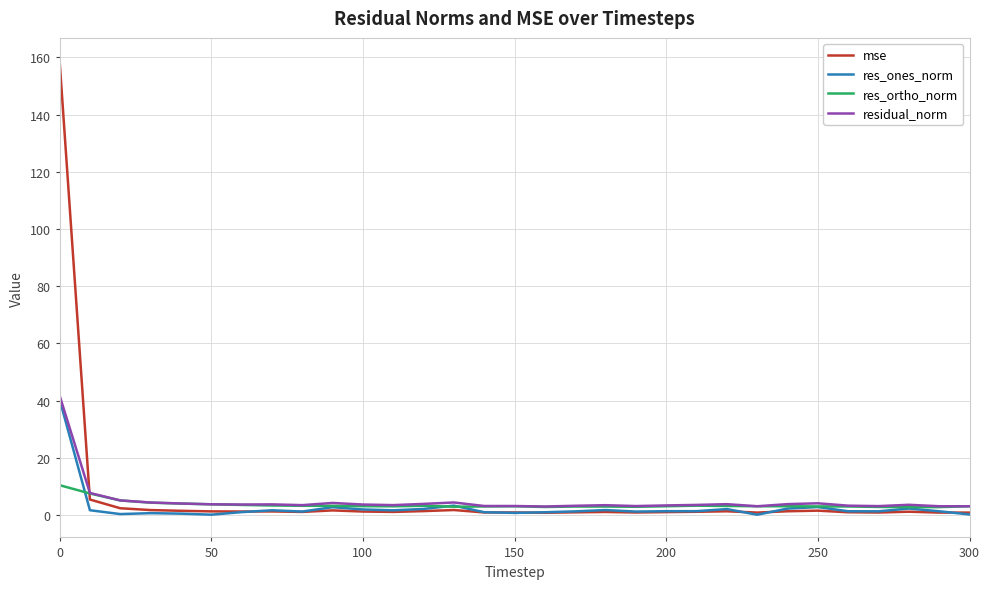

What are all the series names shown in the legend?

mse, res_ones_norm, res_ortho_norm, residual_norm